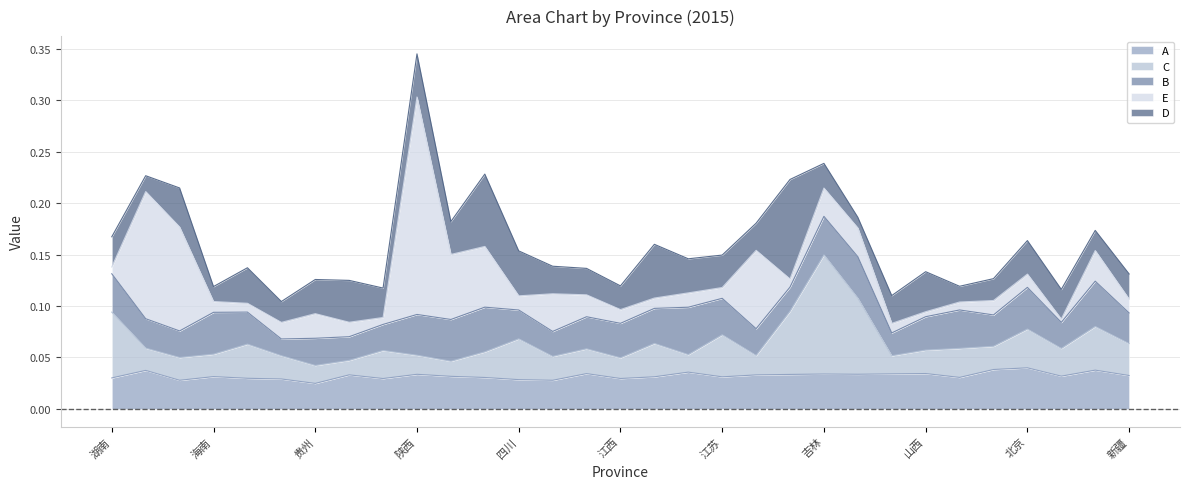

Reading left to right, what are all the values shown in this chart?

A: 0.0	0.0	0.0	0.0	0.0	0.0	0.0	0.0	0.0	0.0	0.0	0.0	0.0	0.0	0.0	0.0	0.0	0.0	0.0	0.0	0.0	0.0	0.0	0.0	0.0	0.0	0.0	0.0	0.0	0.0	0.0
C: 0.1	0.0	0.0	0.0	0.0	0.0	0.0	0.0	0.0	0.0	0.0	0.0	0.0	0.0	0.0	0.0	0.0	0.0	0.0	0.0	0.1	0.1	0.1	0.0	0.0	0.0	0.0	0.0	0.0	0.0	0.0
B: 0.0	0.0	0.0	0.0	0.0	0.0	0.0	0.0	0.0	0.0	0.0	0.0	0.0	0.0	0.0	0.0	0.0	0.0	0.0	0.0	0.0	0.0	0.0	0.0	0.0	0.0	0.0	0.0	0.0	0.0	0.0
E: 0.0	0.1	0.1	0.0	0.0	0.0	0.0	0.0	0.0	0.2	0.1	0.1	0.0	0.0	0.0	0.0	0.0	0.0	0.0	0.1	0.0	0.0	0.0	0.0	0.0	0.0	0.0	0.0	0.0	0.0	0.0
D: 0.0	0.0	0.0	0.0	0.0	0.0	0.0	0.0	0.0	0.0	0.0	0.1	0.0	0.0	0.0	0.0	0.1	0.0	0.0	0.0	0.1	0.0	0.0	0.0	0.0	0.0	0.0	0.0	0.0	0.0	0.0